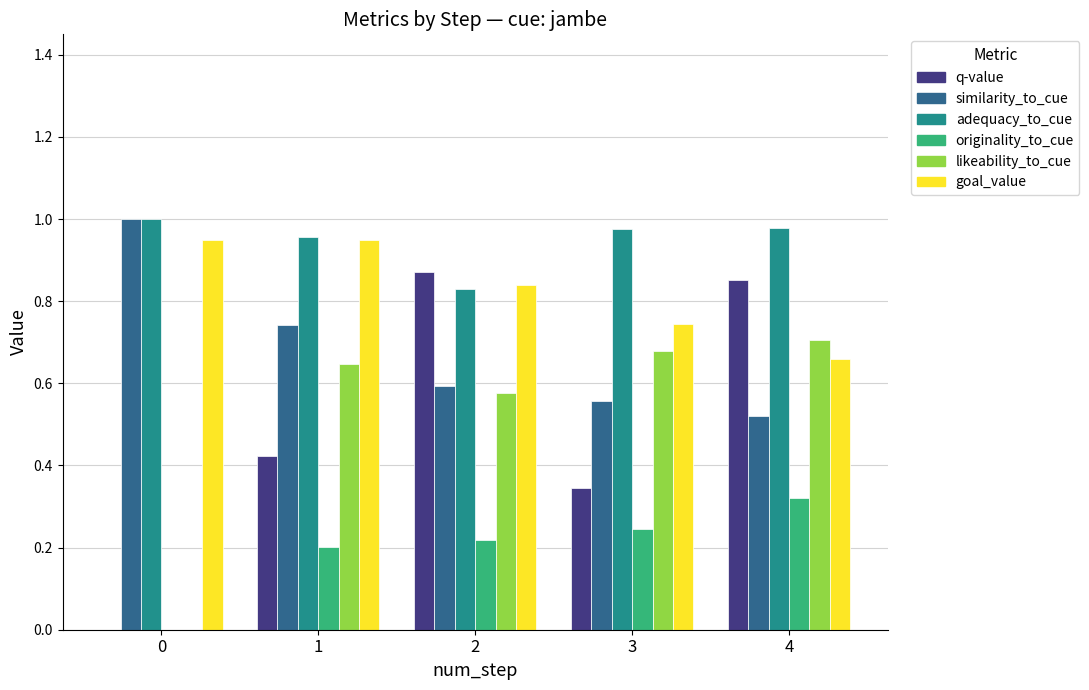

Between 1 and 3, which series saw the biggest shift?

goal_value